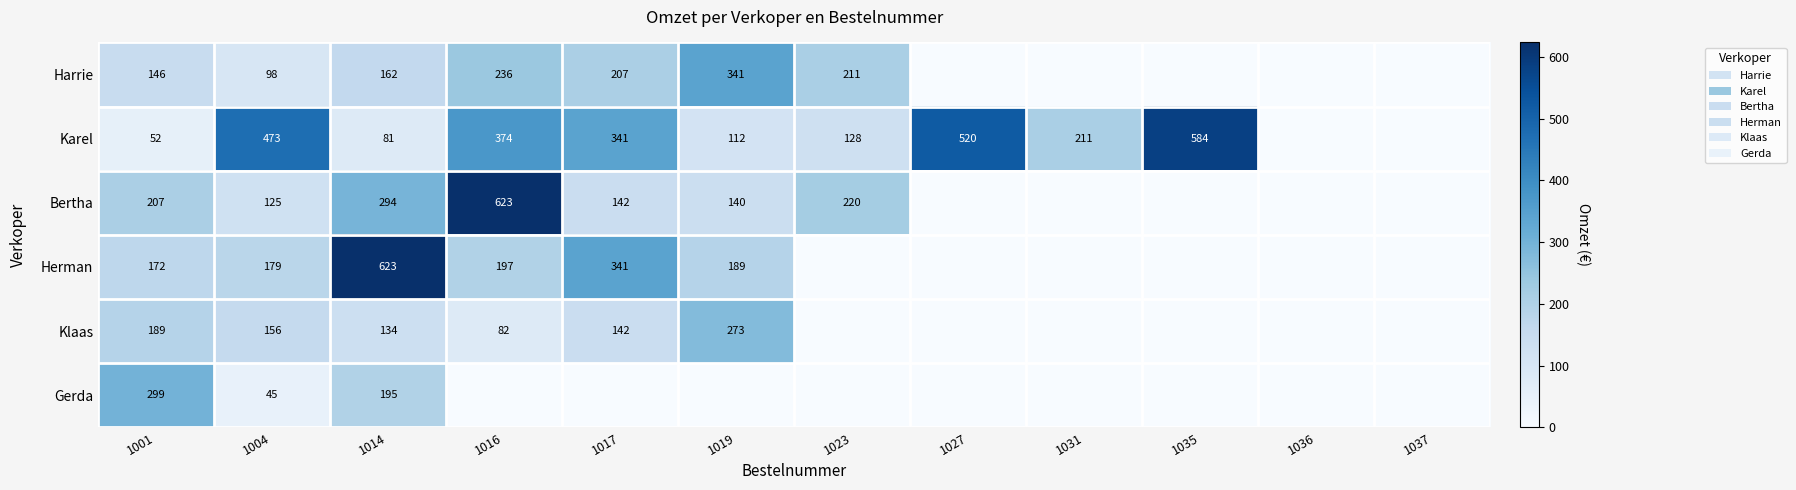

Which has a higher value, 1035 or 1037?

1035